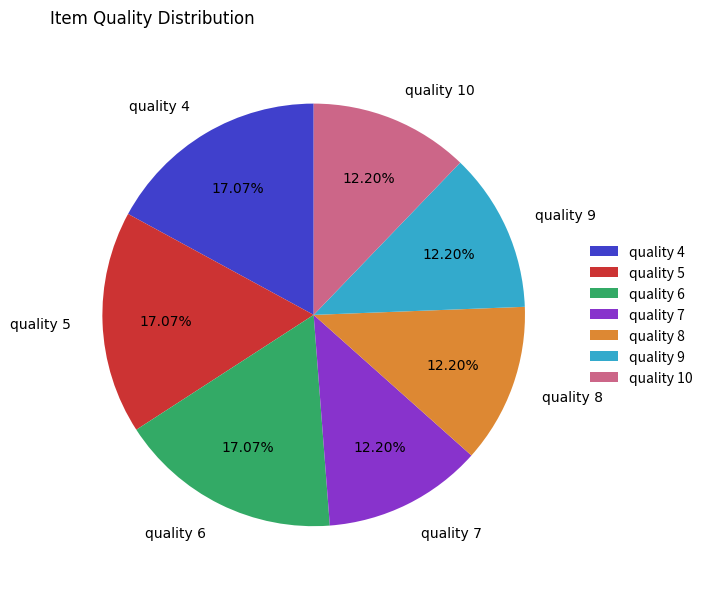

Does quality 8 represent more than half of the total?

No